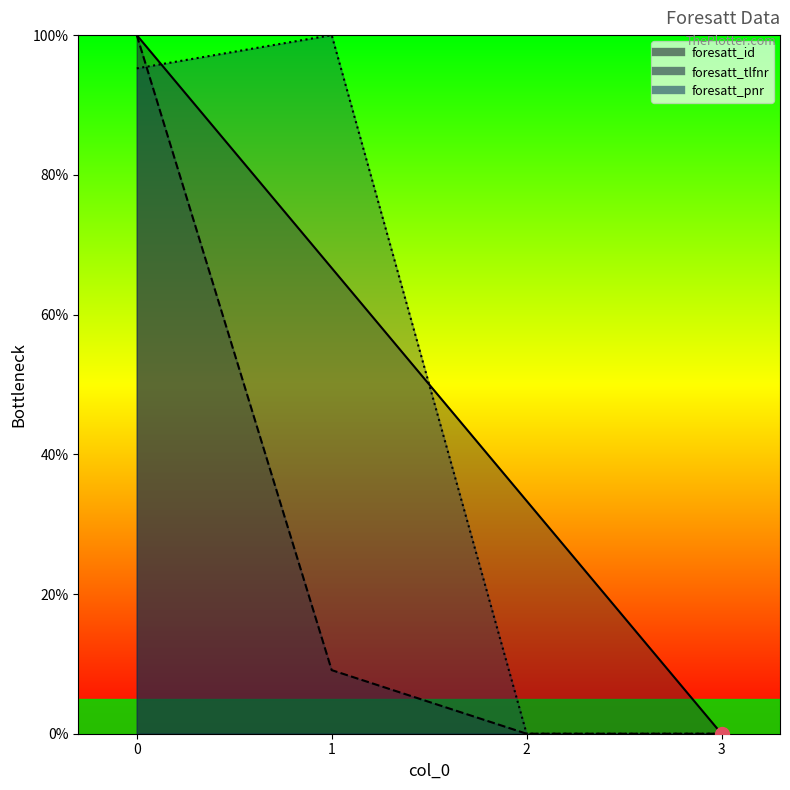

True or false: foresatt_tlfnr and foresatt_id cross at least once.

False